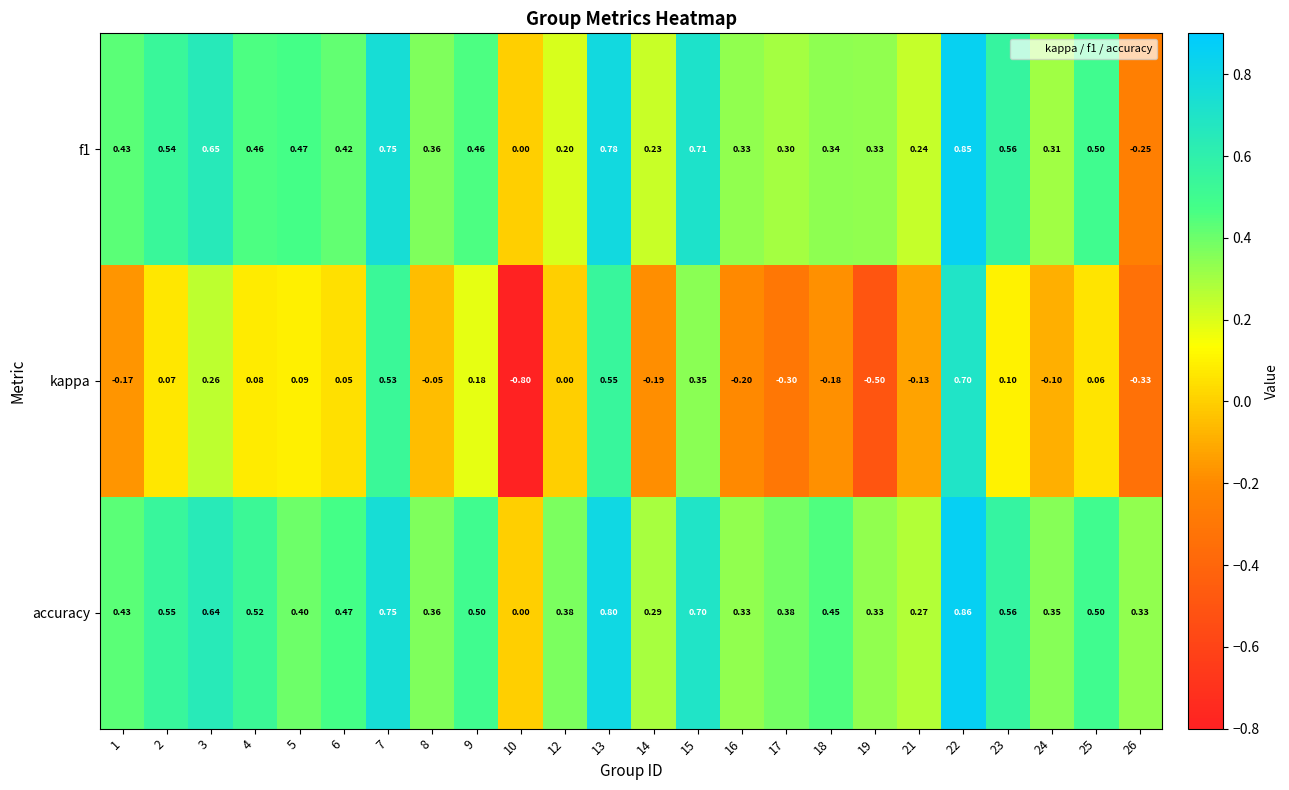

Which series has the largest range (max minus min)?

kappa